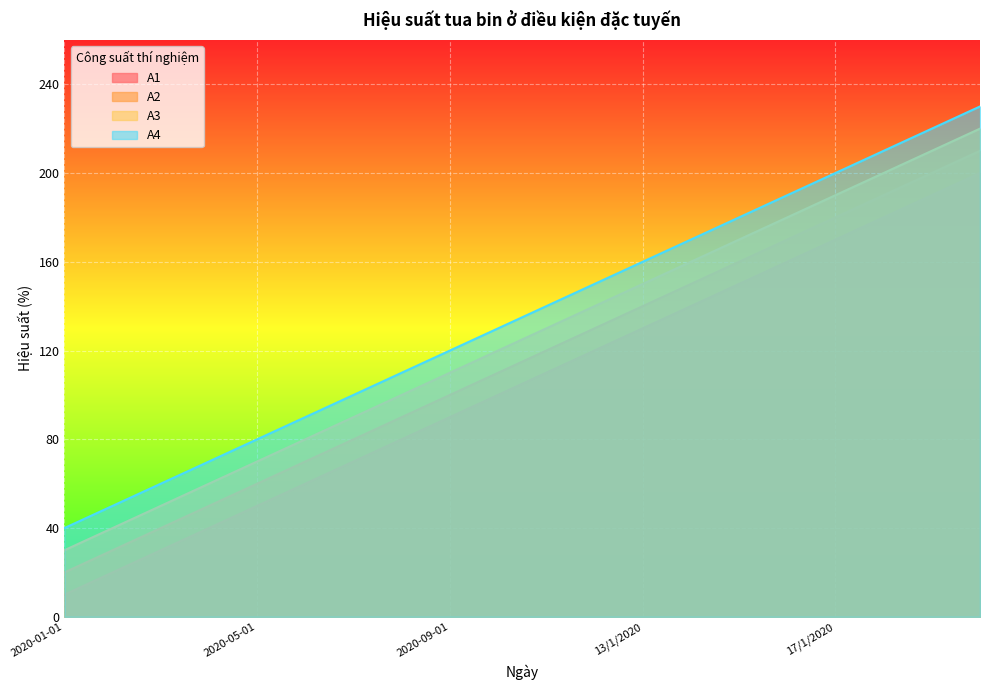

What is the smallest value displayed?

10